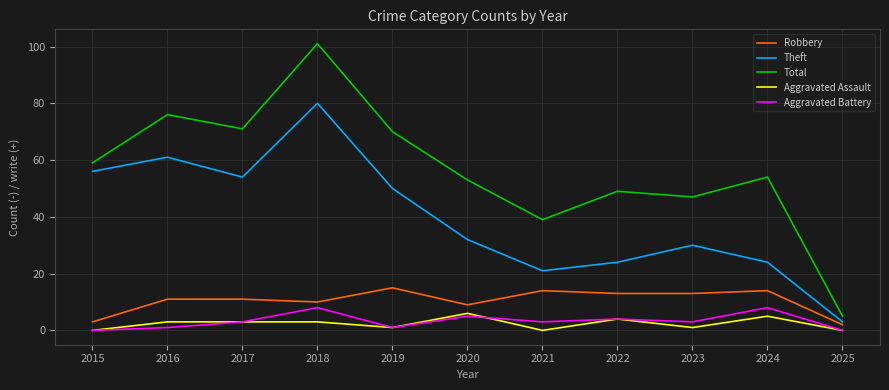

Which series changed the most between 2018 and 2024?

Theft